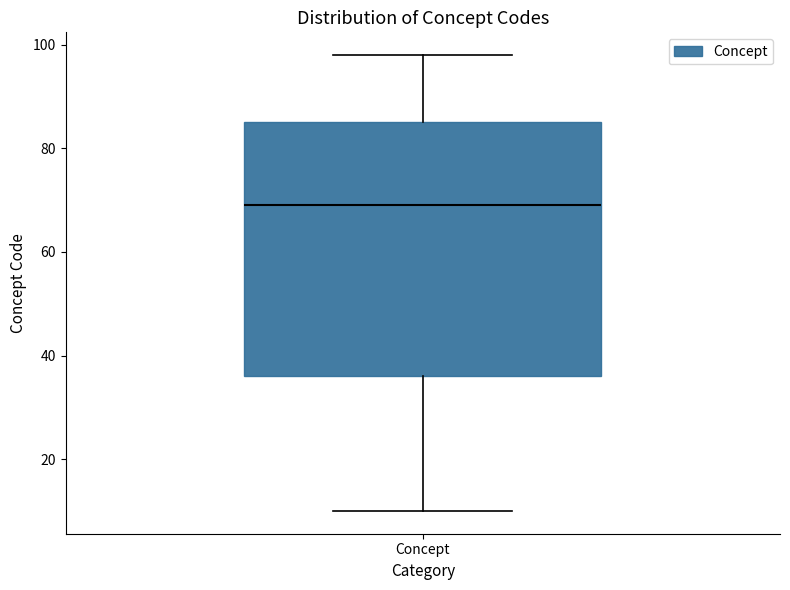

Read this box plot against the y-axis: the position of the median line, the range covered by the box, and the ends of both whiskers. The values are not printed on the chart, so give them approximately, as read against the axis.

median 70, box 36 to 86, whiskers 10 to 98